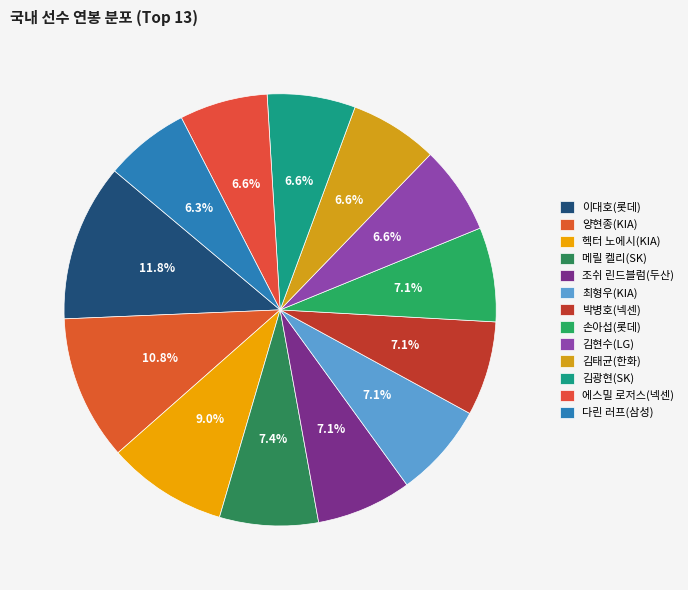

What is the smallest slice in the pie chart?

다린 러프(삼성)